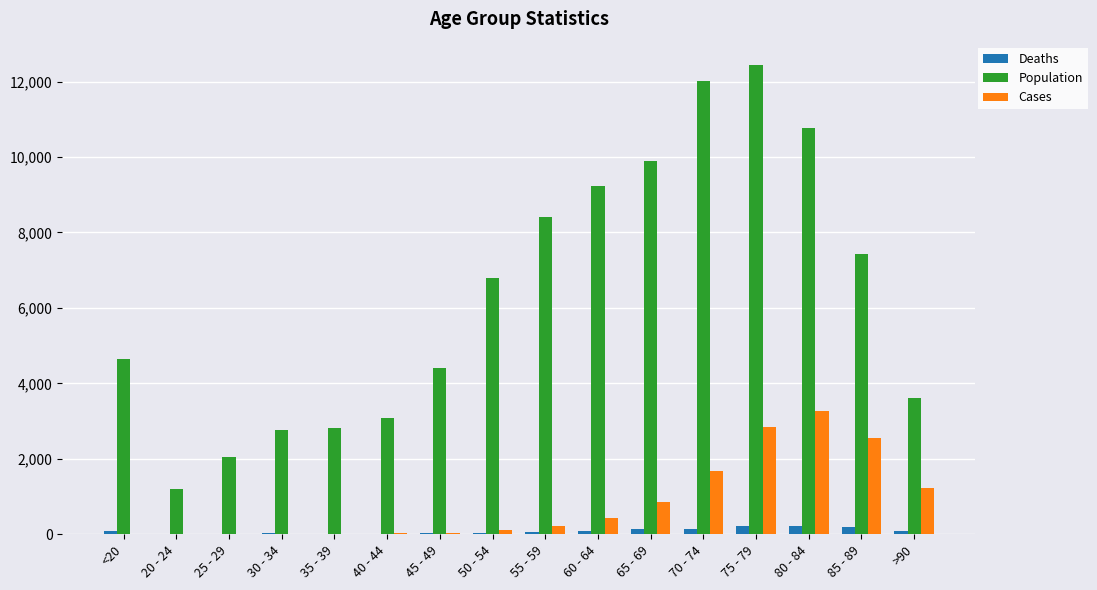

Which series changed the most between 40 - 44 and 85 - 89?

Population